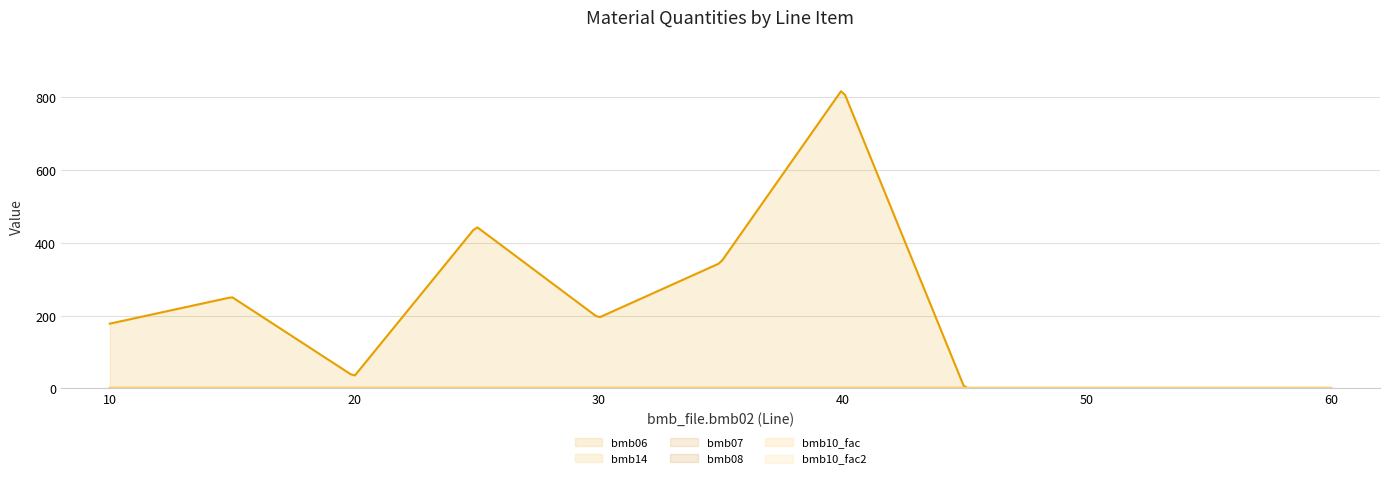

Which has a higher value, 50 or 60?

60